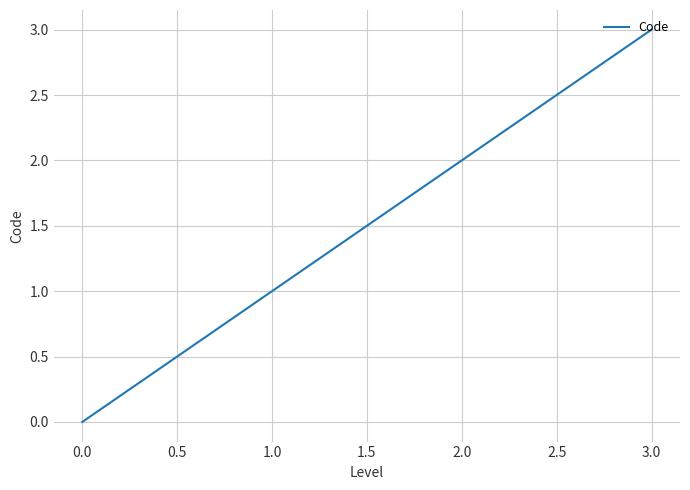

How many categories are shown in the chart?

4